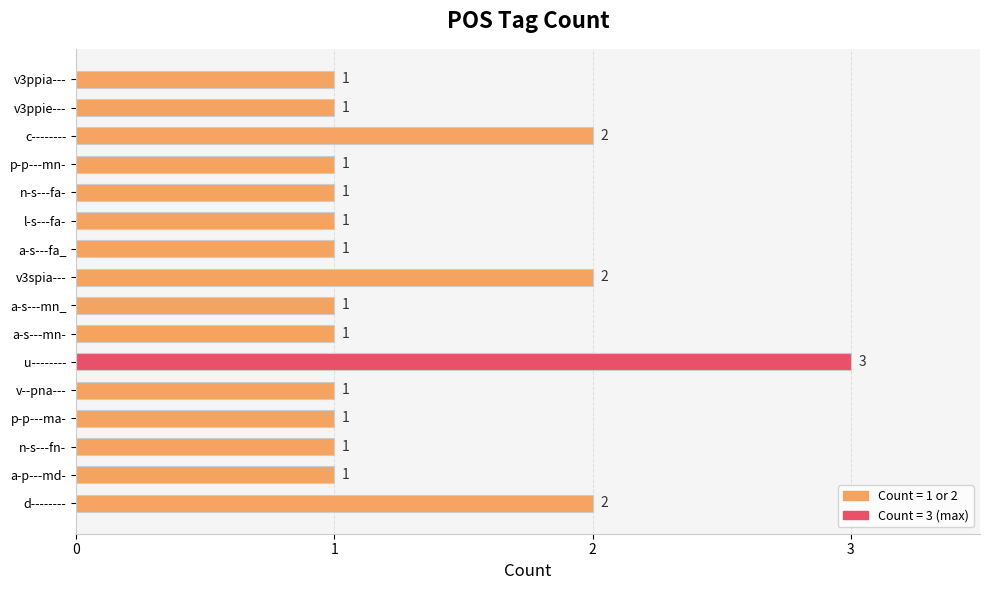

What is the smallest value displayed?

1